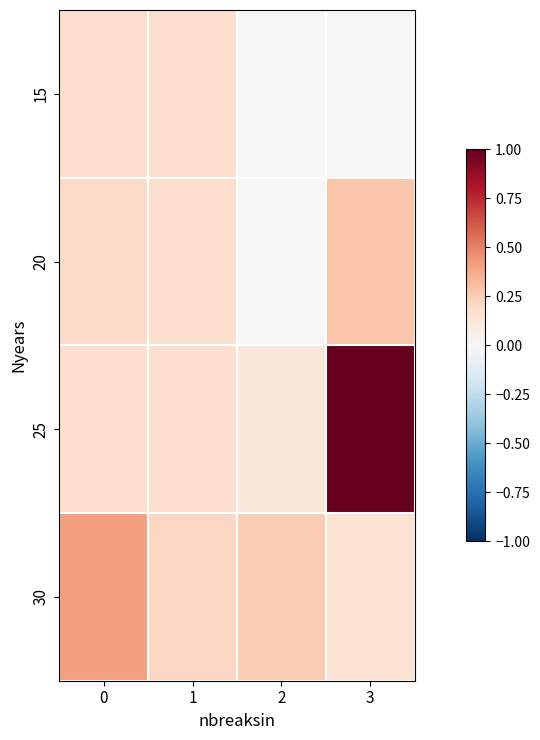

How many series are shown in this chart?

4